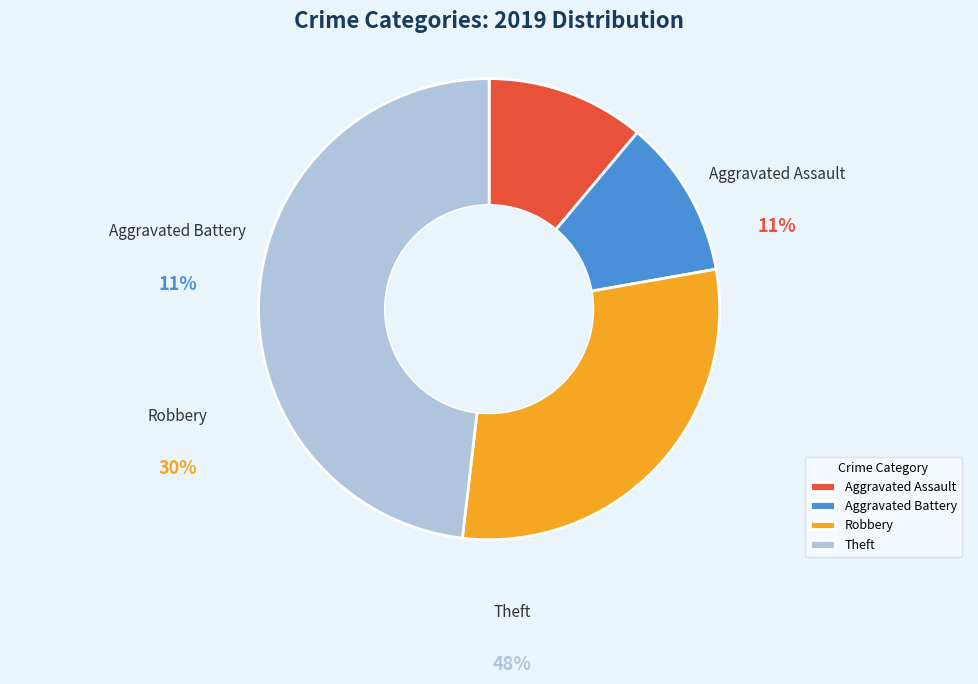

Which slice is the largest?

Theft